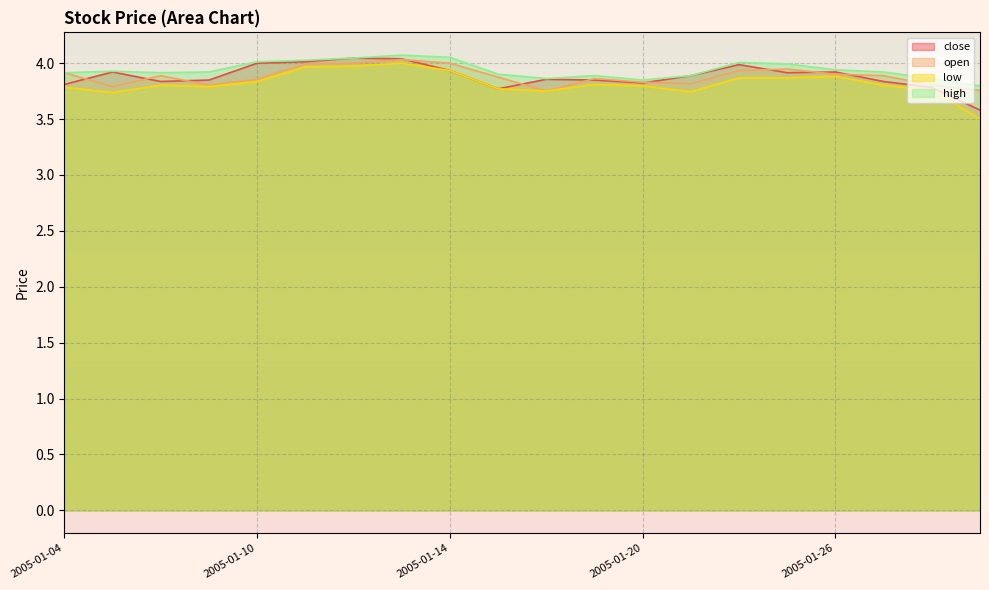

True or false: low and close cross at least once.

False